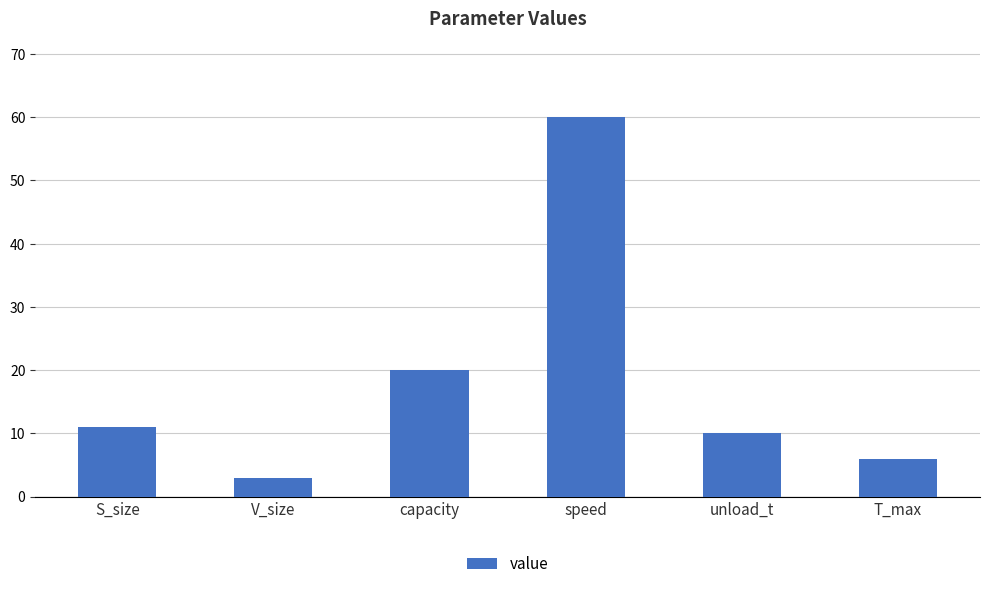

Count the number of categories in the chart.

6